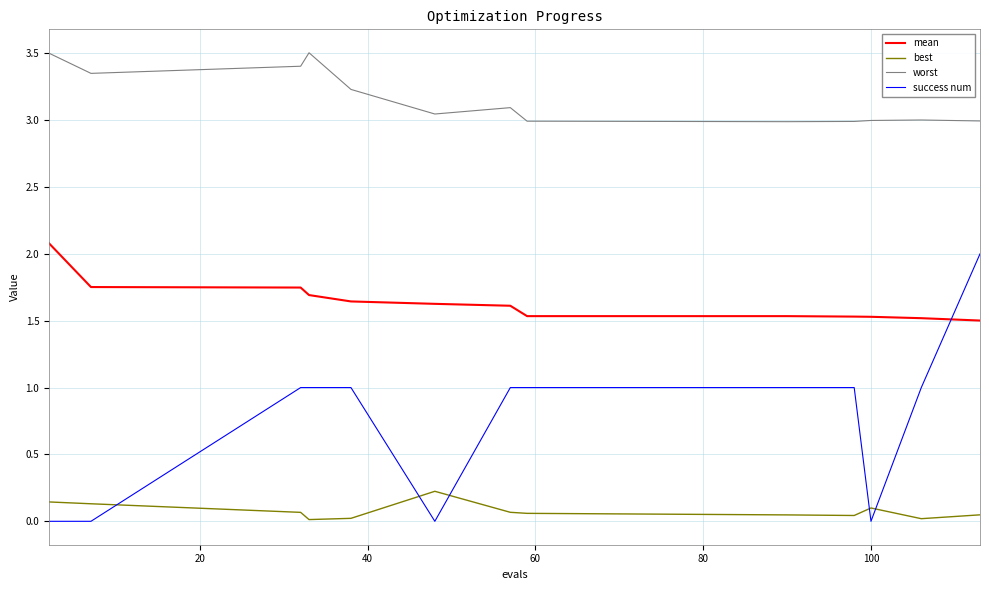

What is the difference between the maximum and second lowest values in the success num series?

2.0